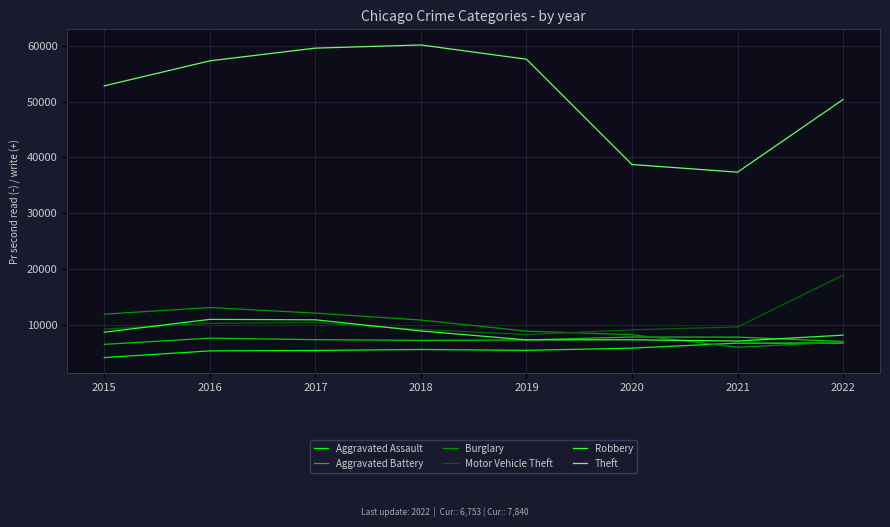

True or false: Aggravated Assault and Motor Vehicle Theft cross at least once.

False